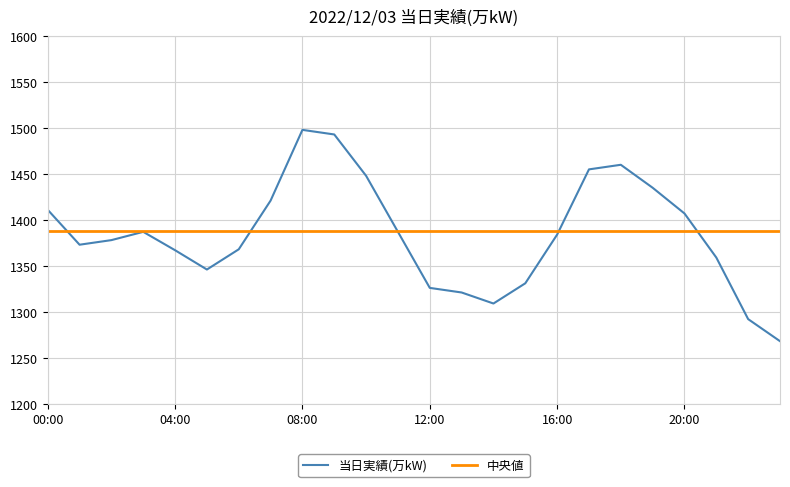

What is the minimum value shown in the chart?

1268.0